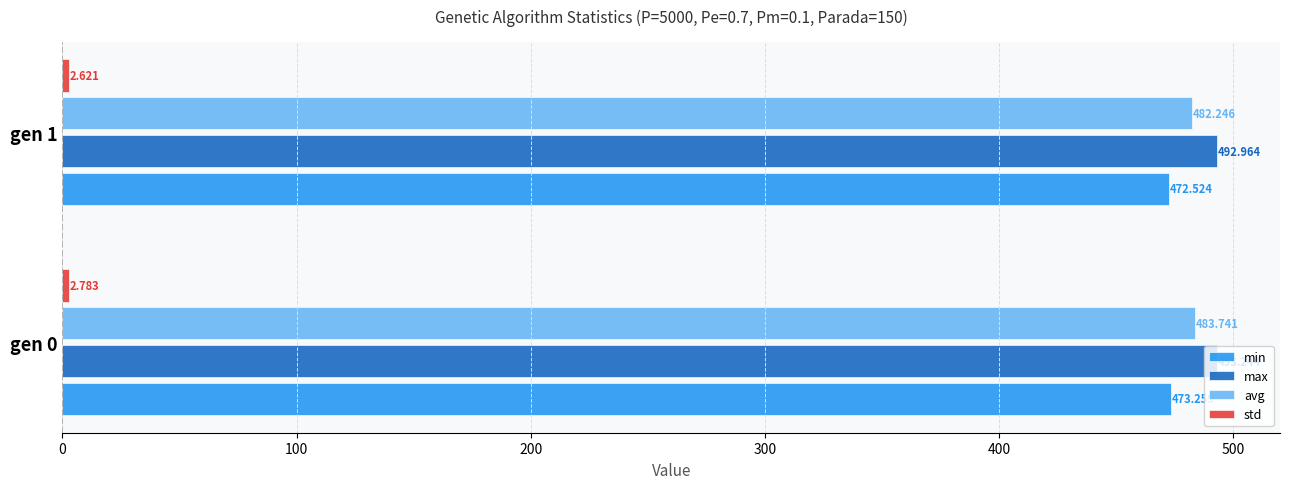

Which series has the largest total across all categories?

max